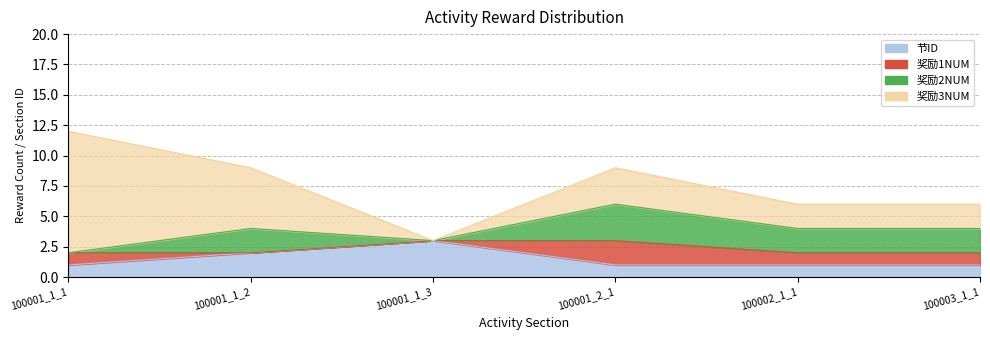

Between 100001_1_1 and 100001_1_2, which is larger?

100001_1_1